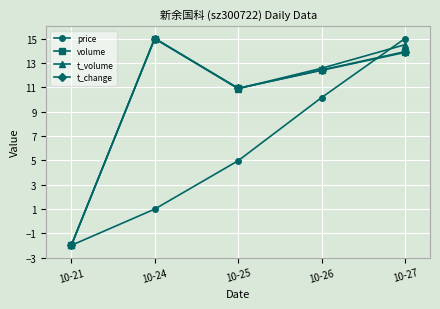

True or false: t_volume has a value of 14.5 at 10-27.

True